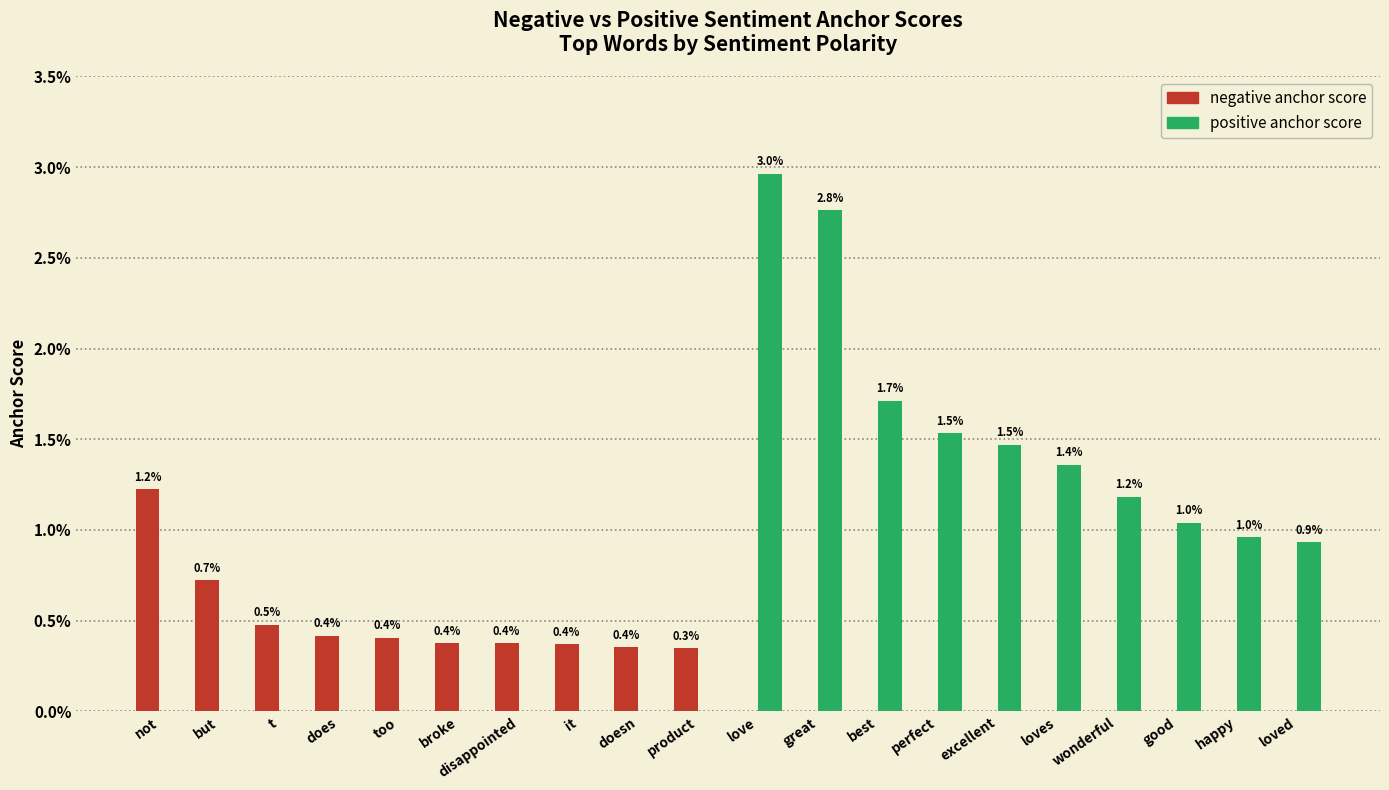

What is the label of the 13th bar from the right?

it